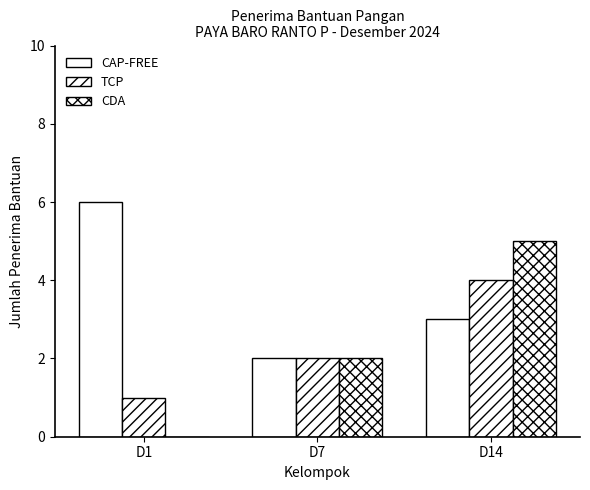

At which category is the sum across all series the highest?

D14